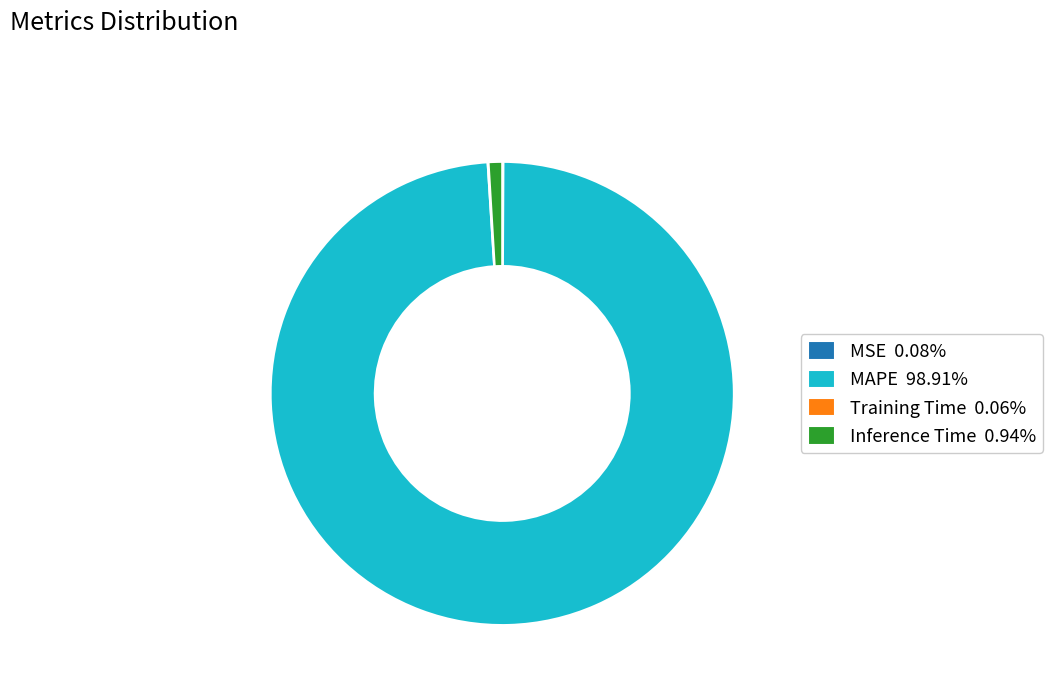

Does MAPE 98.91% represent more than half of the total?

Yes